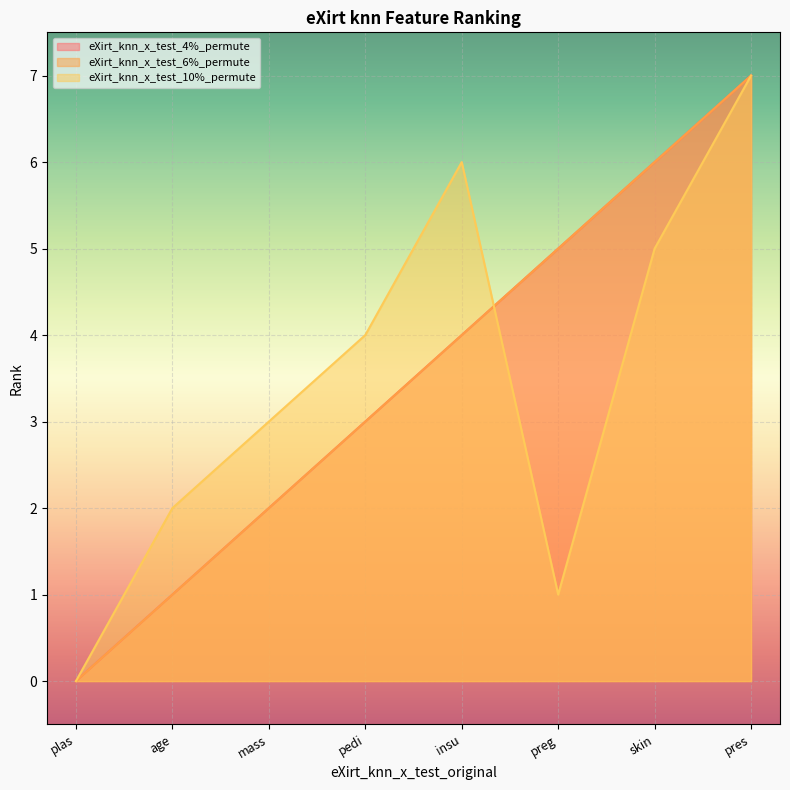

Between which two adjacent categories do eXirt_knn_x_test_10%_permute and eXirt_knn_x_test_4%_permute first intersect?

insu and preg